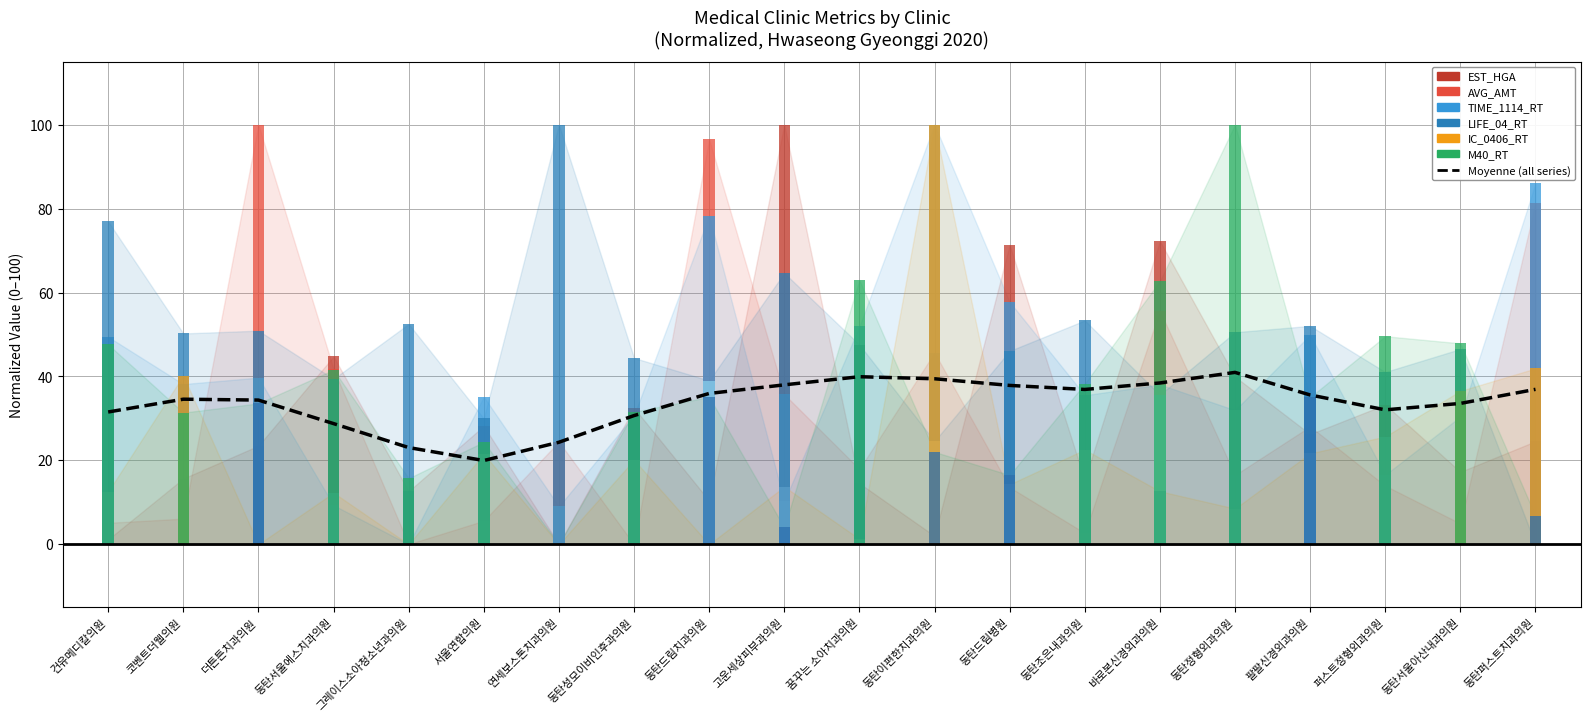

What is the value of the 10th bar from the left?

38.0